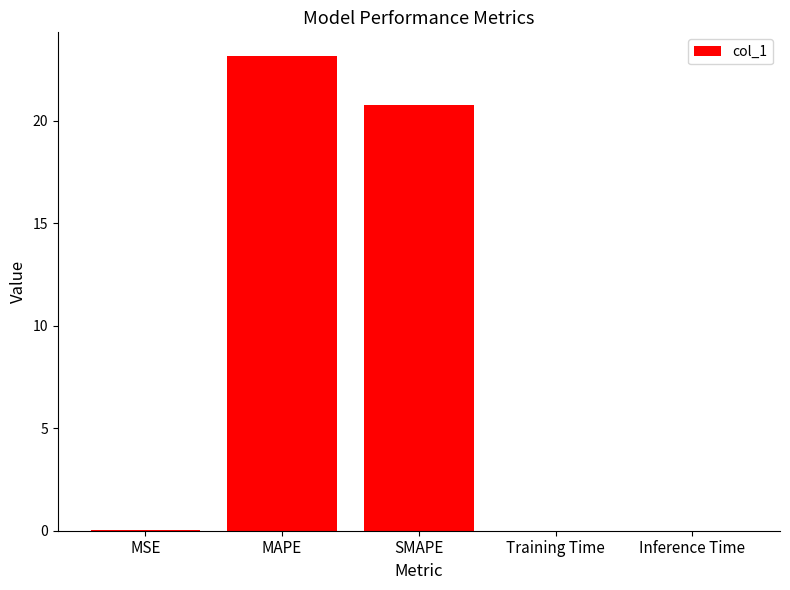

Between MSE and MAPE, which is larger?

MAPE